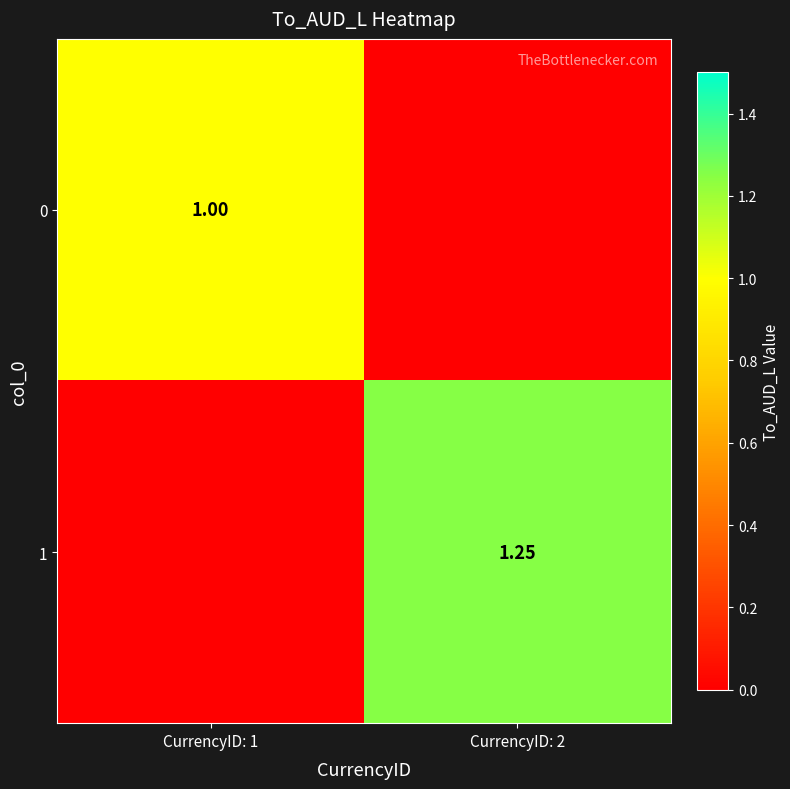

The value of 0 at CurrencyID: 1 is 1.0. True or false?

True